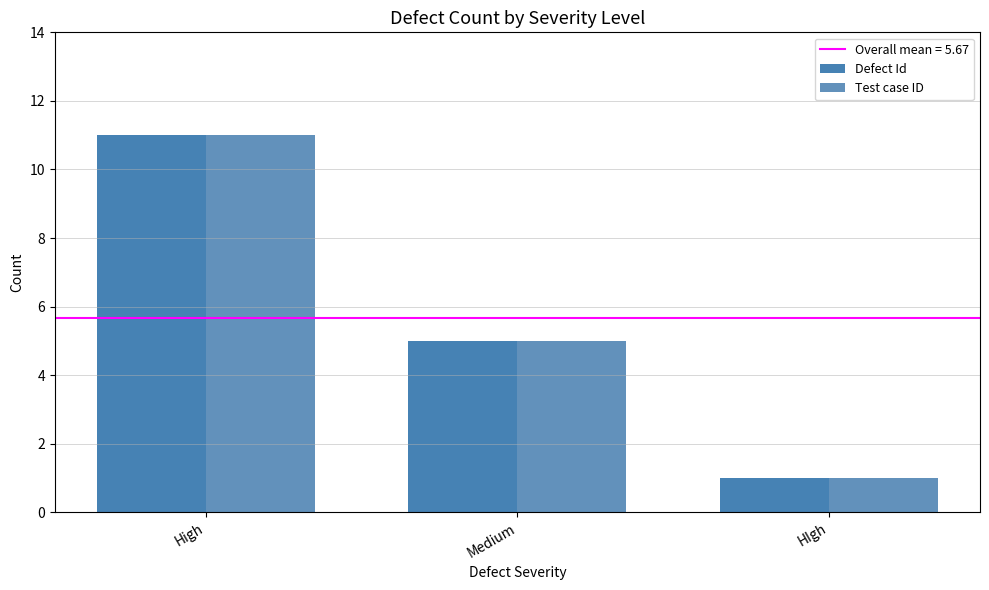

What value does the Test case ID series have at High, to the nearest 5?

10